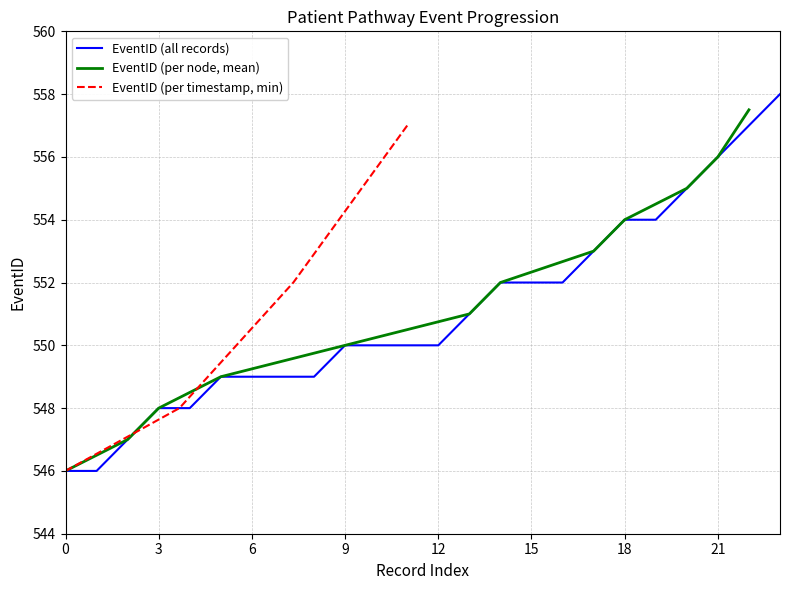

True or false: the data shows 557 at 2003-09-15T17:22:00.

True